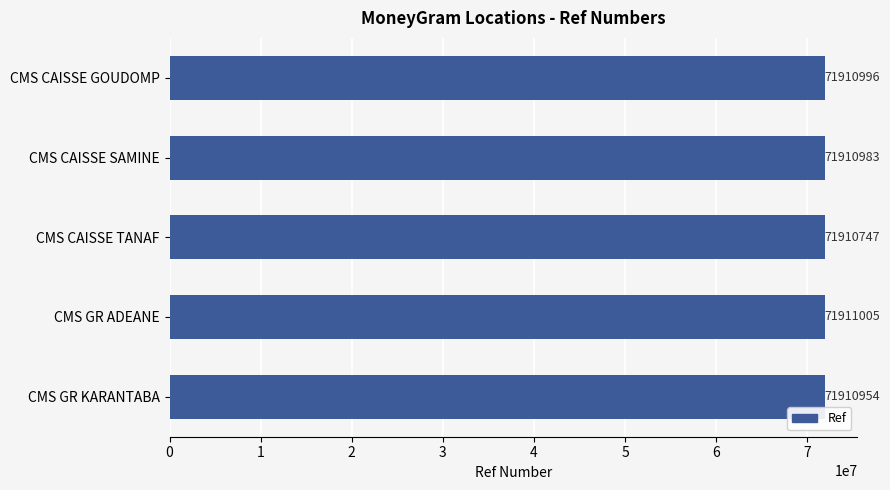

What is the difference between the maximum and second lowest values?

51